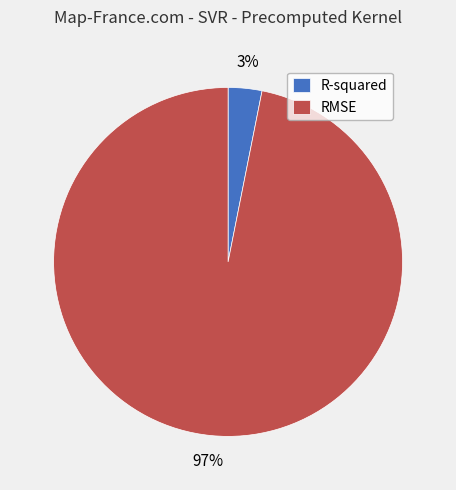

Is there a majority slice in this chart?

Yes